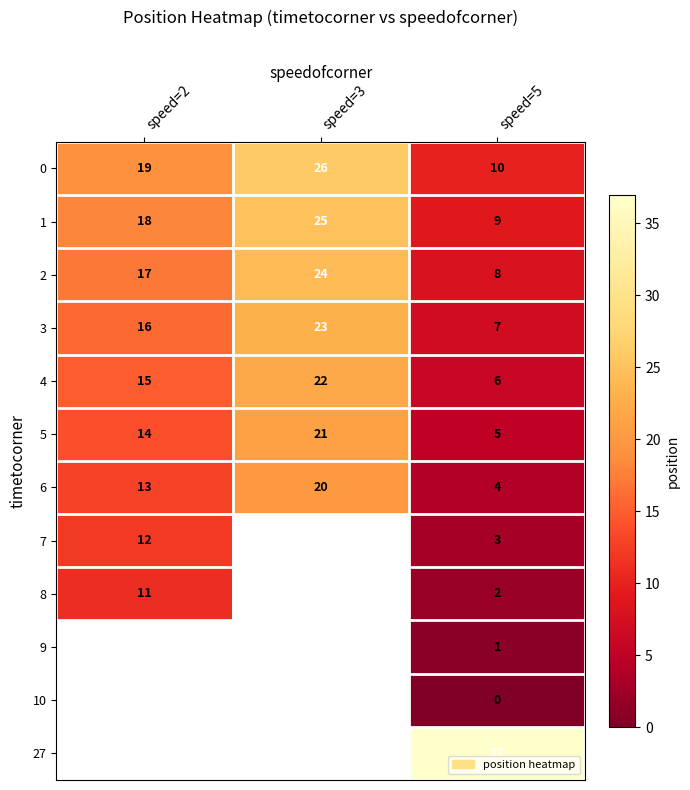

Is the value of 3 at speed=3 greater than the value of 0 at speed=3?

No